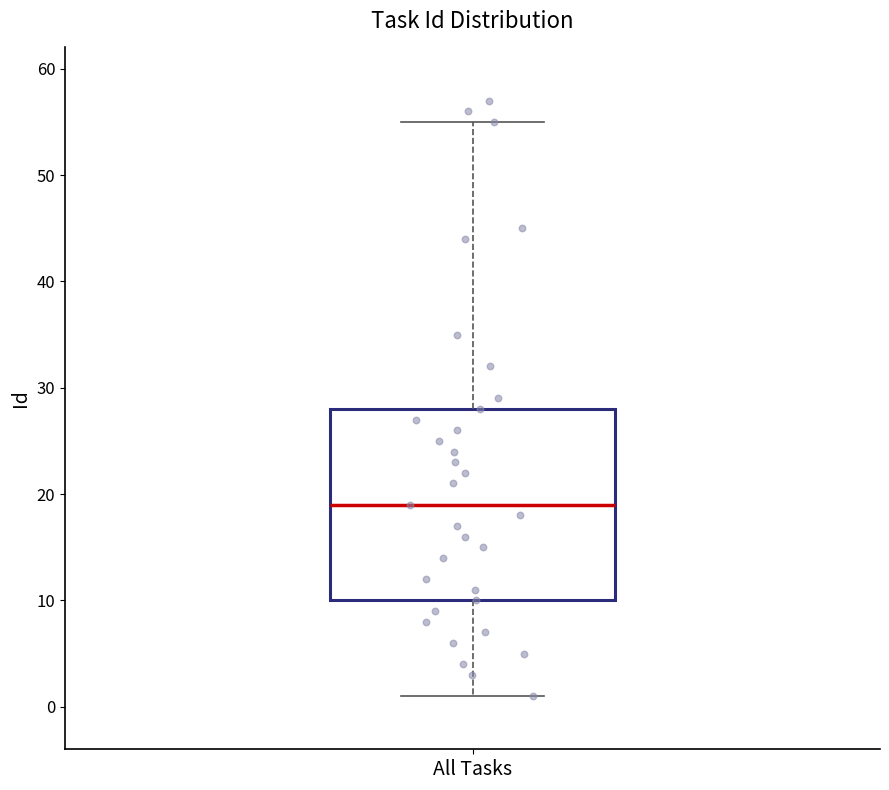

Transcribe this box plot: give where the median line is, the range the box spans, and where the two whiskers end, as read against the y-axis. The values are not printed on the chart, so give them approximately, as read against the axis.

median 19, box 10 to 28, whiskers 1 to 55